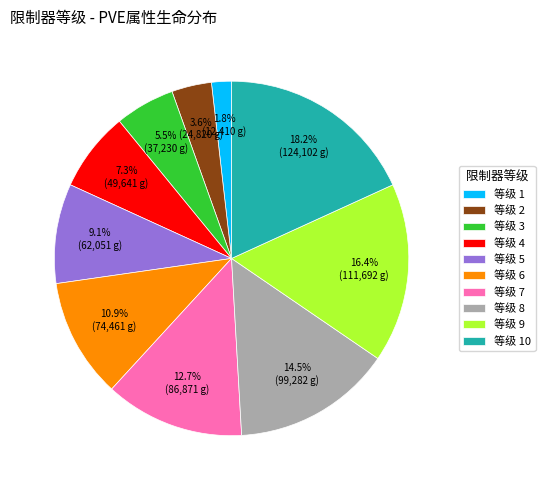

Which has a higher value, 等级 5 or 等级 6?

等级 6